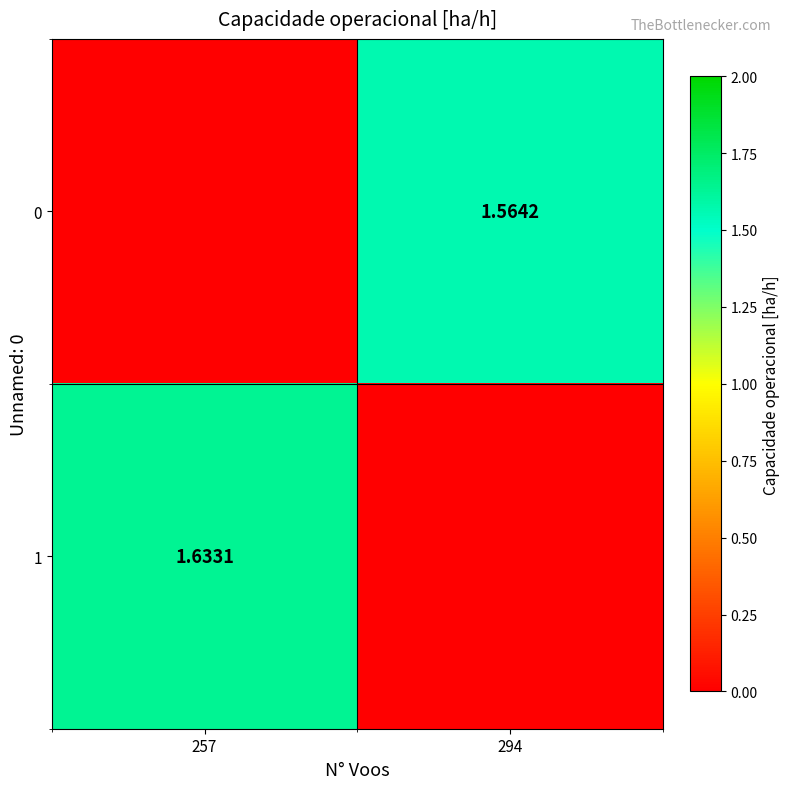

The value of 0 at 294 is 2.5. True or false?

False